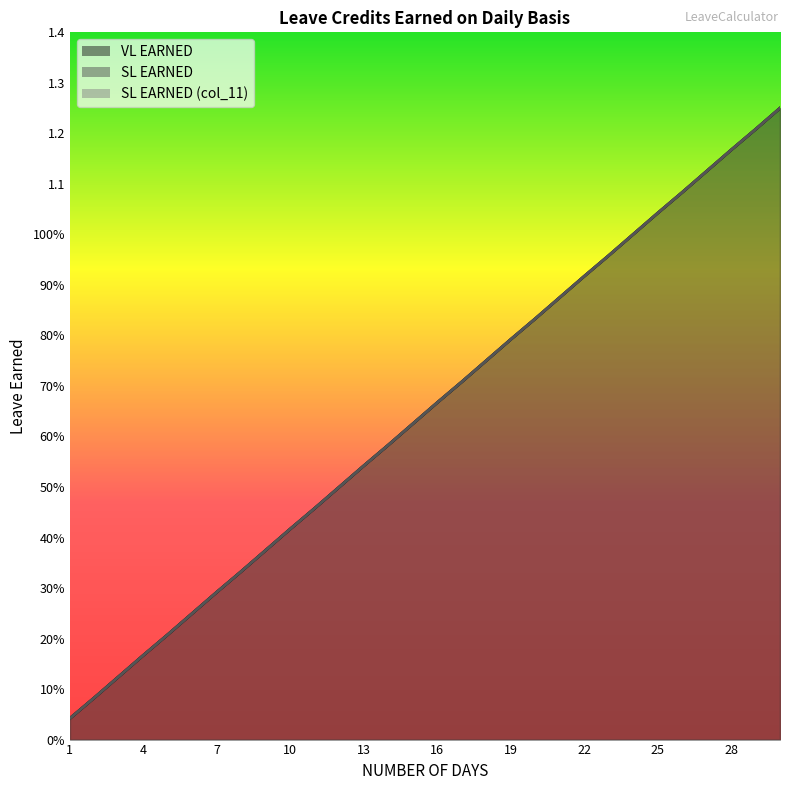

Reading right to left, transcribe all the data shown in this chart.

VL EARNED: 1.2	1.2	1.2	1.1	1.1	1.0	1.0	1.0	0.9	0.9	0.8	0.8	0.8	0.7	0.7	0.6	0.6	0.5	0.5	0.5	0.4	0.4	0.3	0.3	0.2	0.2	0.2	0.1	0.1	0.0
SL EARNED: 1.2	1.2	1.2	1.1	1.1	1.0	1.0	1.0	0.9	0.9	0.8	0.8	0.8	0.7	0.7	0.6	0.6	0.5	0.5	0.5	0.4	0.4	0.3	0.3	0.2	0.2	0.2	0.1	0.1	0.0
SL EARNED (col_11): 1.2	1.2	1.2	1.1	1.1	1.0	1.0	1.0	0.9	0.9	0.8	0.8	0.8	0.7	0.7	0.6	0.6	0.5	0.5	0.5	0.4	0.4	0.3	0.3	0.2	0.2	0.2	0.1	0.1	0.0